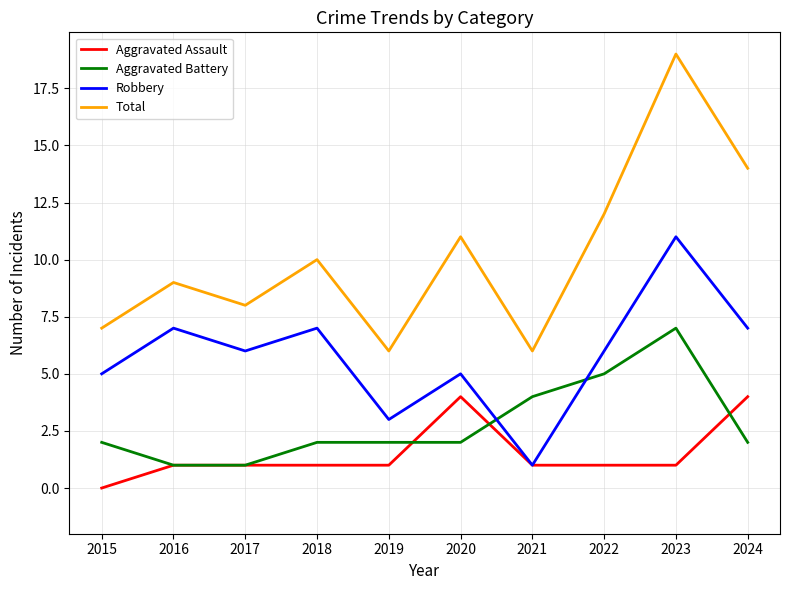

How many lines are shown in the chart?

4